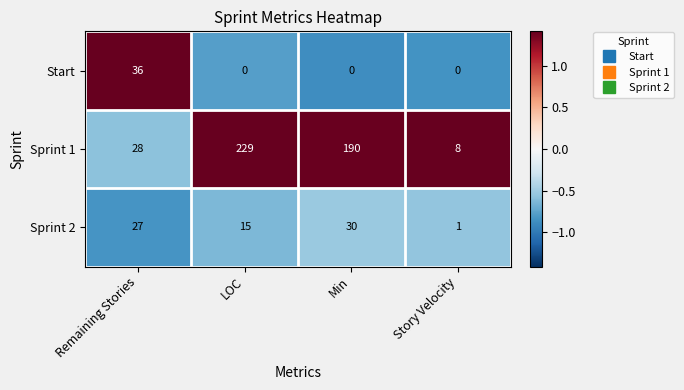

What is the average value of the Sprint 1 series?

114